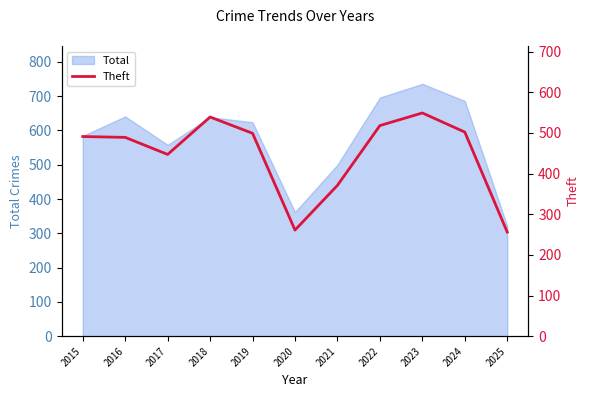

Count the number of categories in the chart.

11